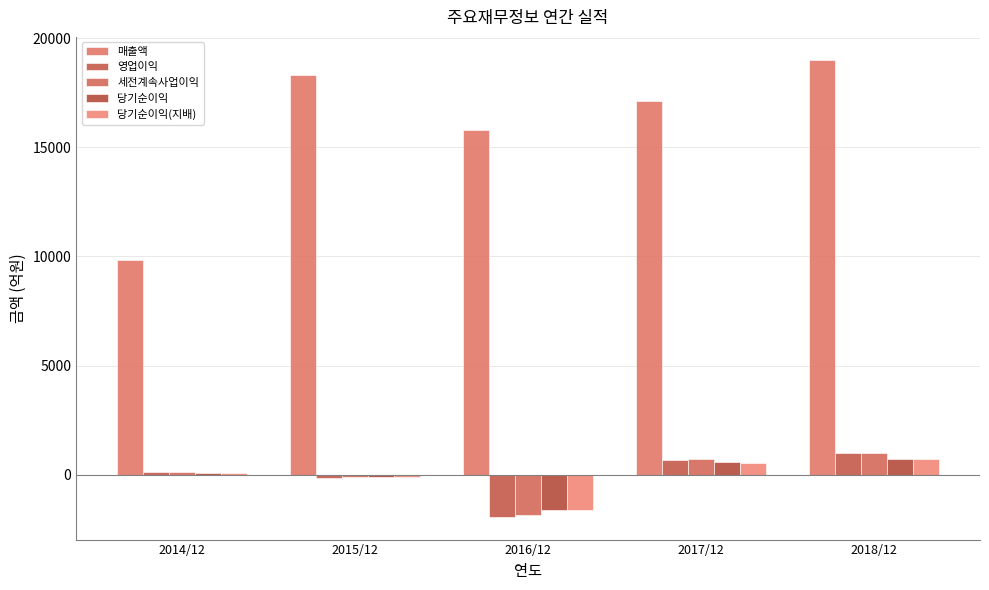

Count the number of categories in the chart.

5